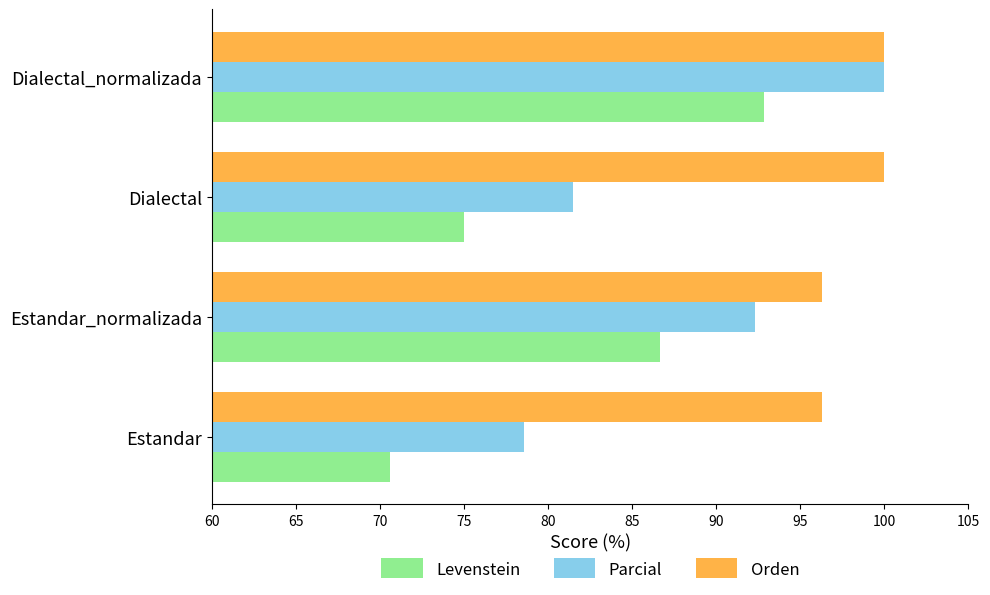

Which series has the largest range (max minus min)?

Levenstein